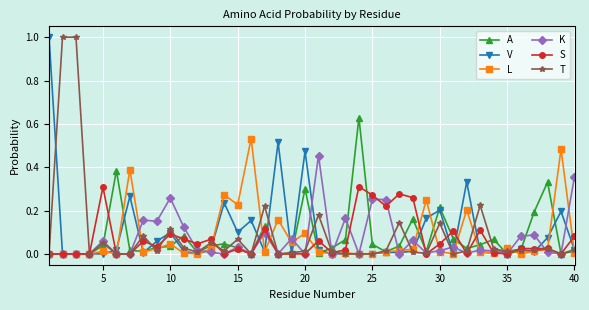

What is the value of the T point at the 2nd from the left?

1.0